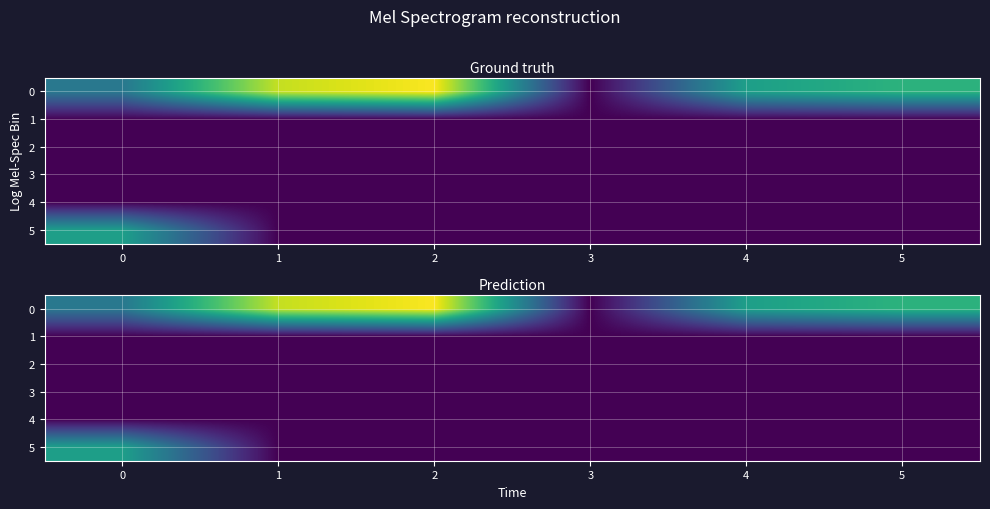

What is the total value across all series at 5?

218.6